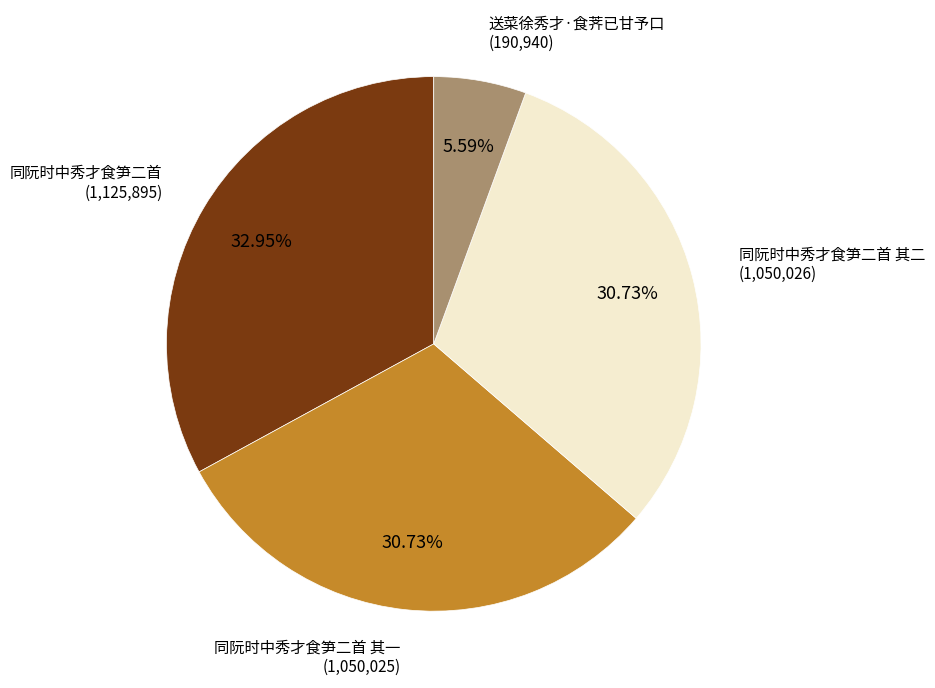

How many segments does this pie chart have?

4